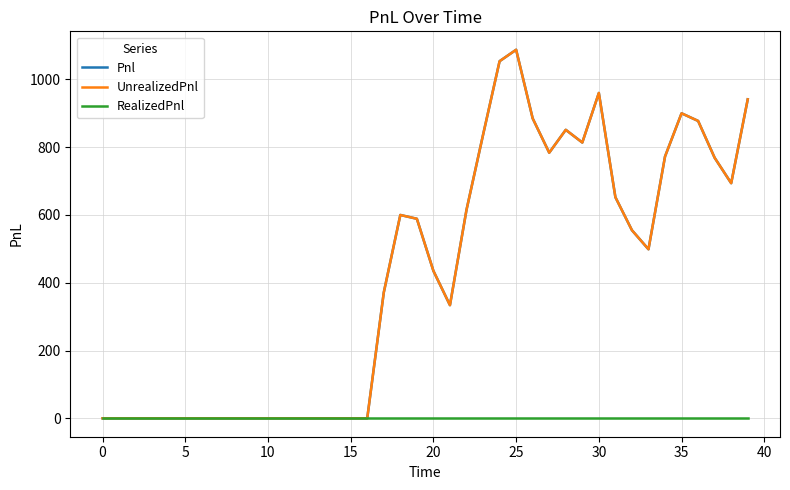

Is this an area chart (filled region under the line)?

No